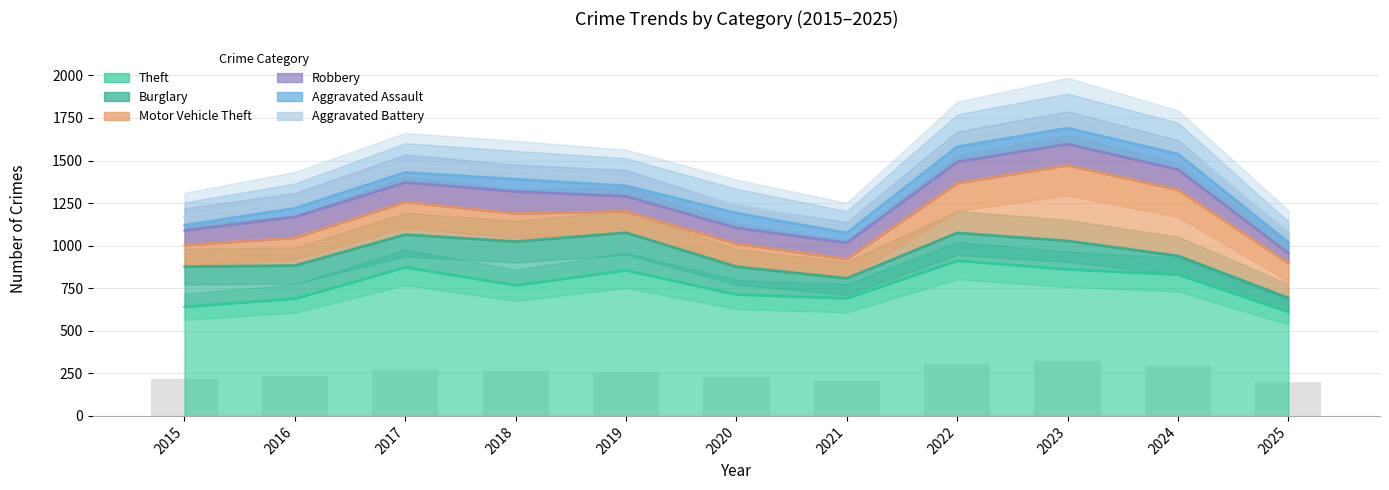

Which label corresponds to the largest value in the chart?

2022